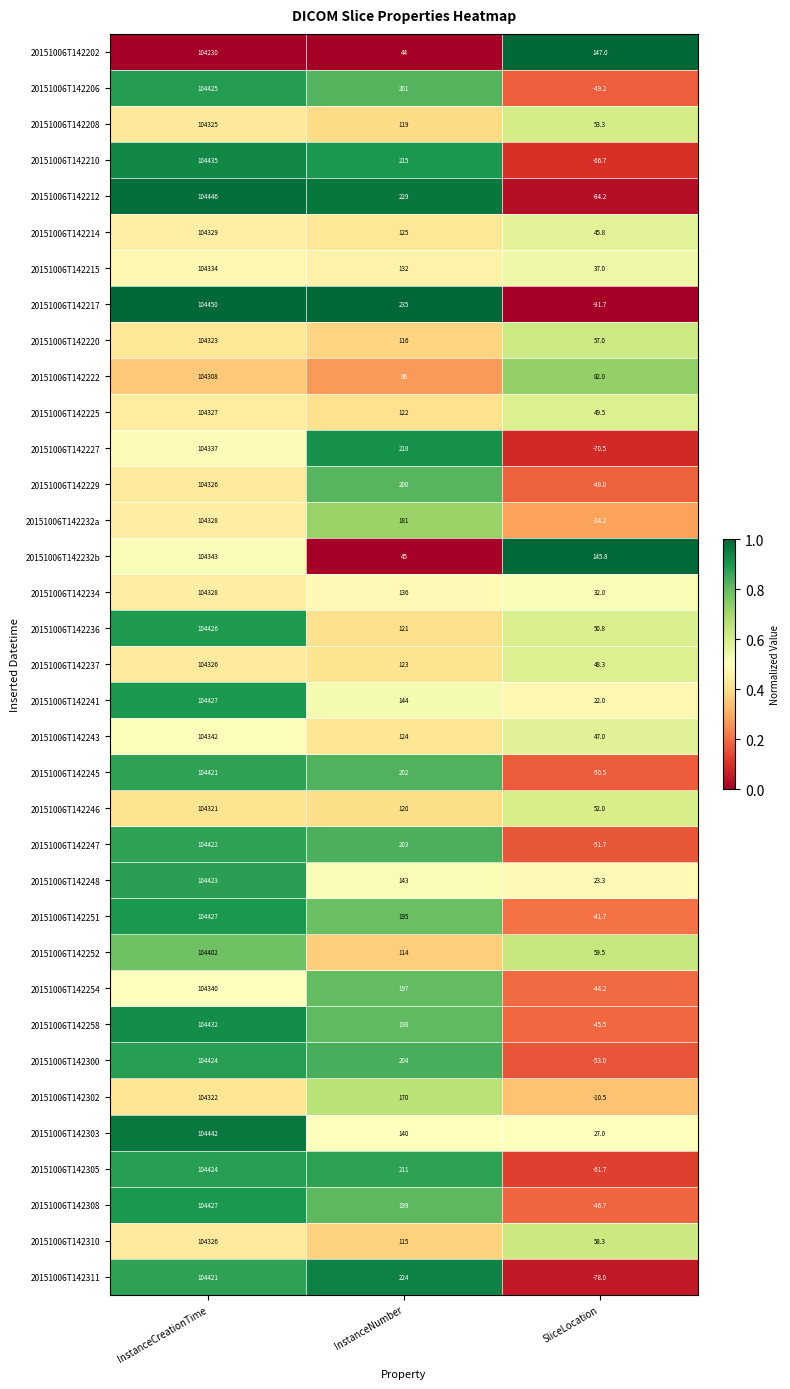

What value does the 20151006T142234 series have at InstanceCreationTime?

104328.0